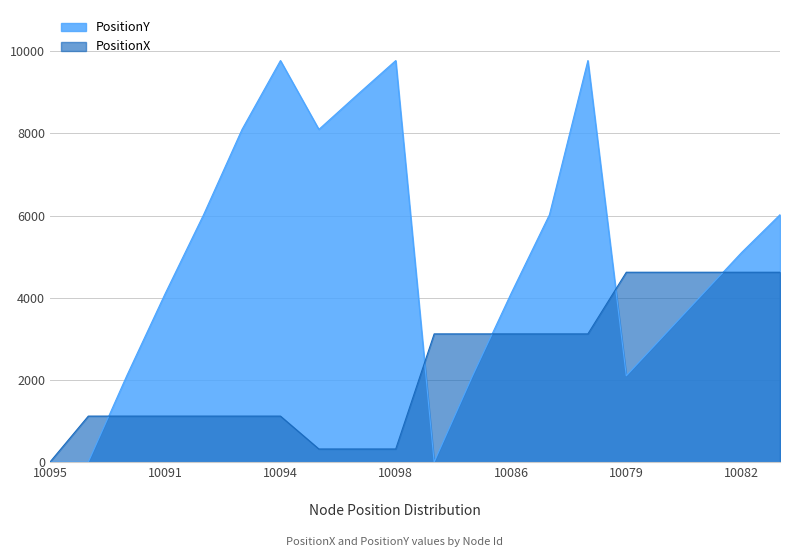

Does the chart display data point markers on the line(s)?

No